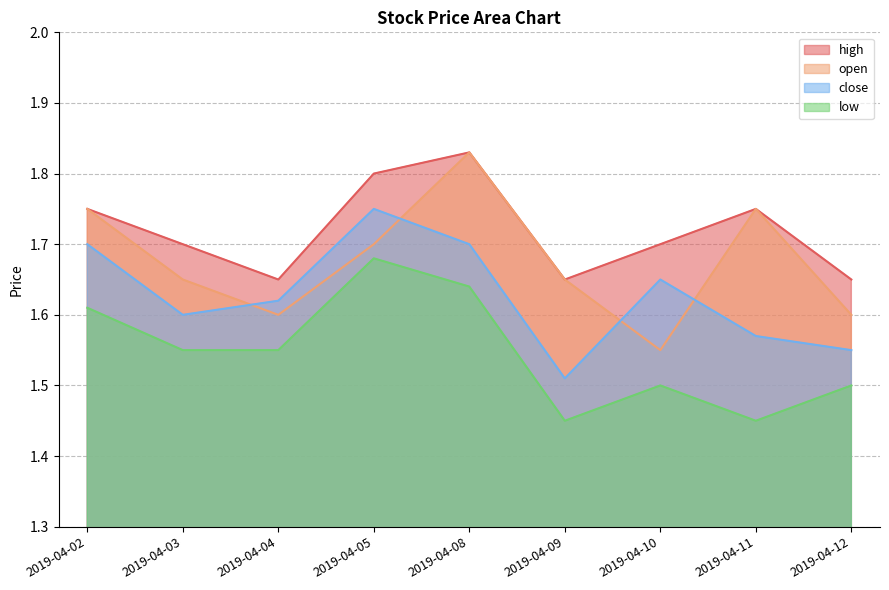

The value of close at 2019-04-12 is 1.6. True or false?

True